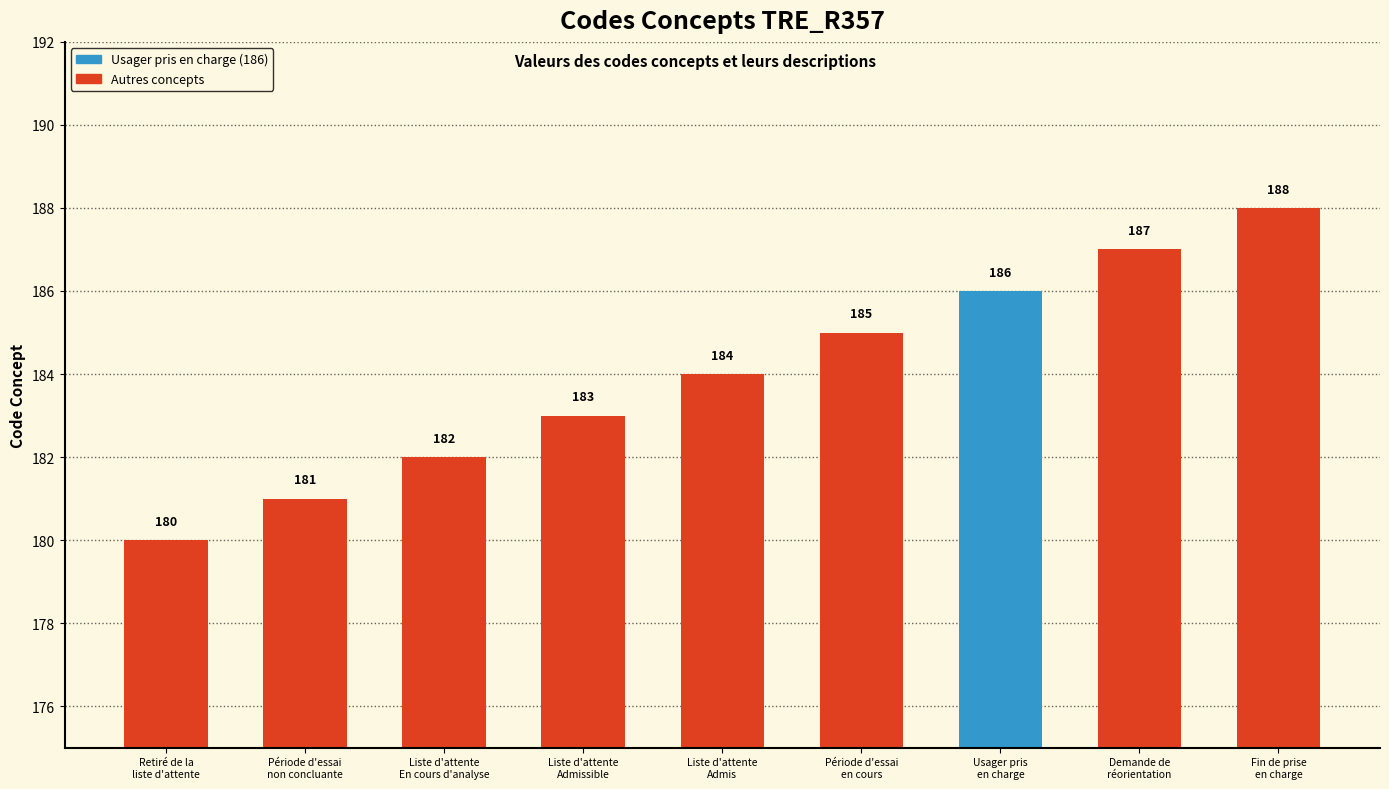

What is the ratio of the value at Retiré de la
liste d'attente to the value at Fin de prise
en charge?

1.0